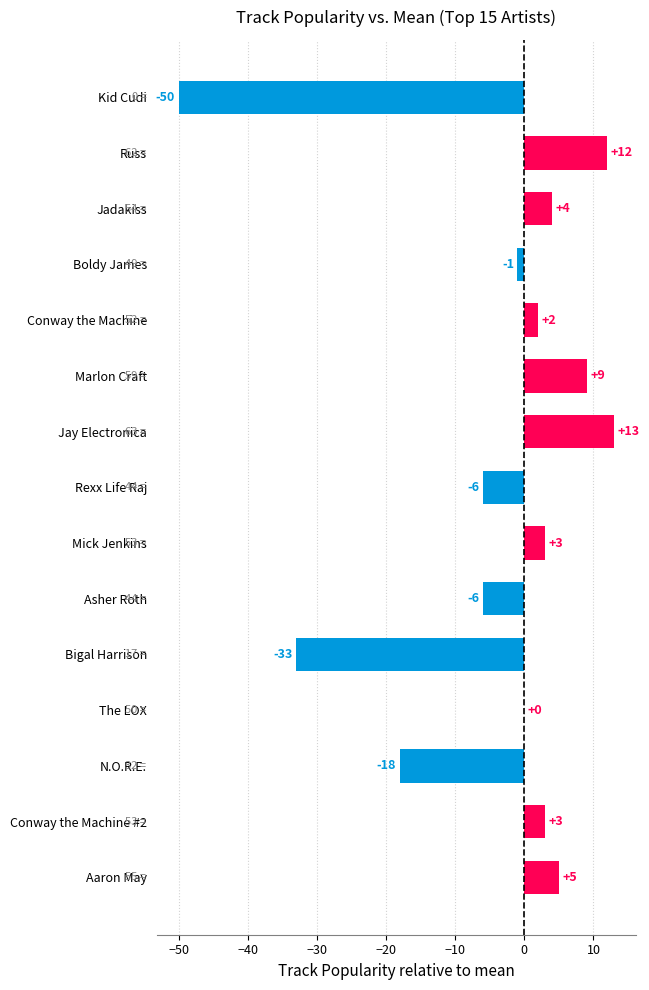

Is it true that the value at Marlon Craft is 14?

False